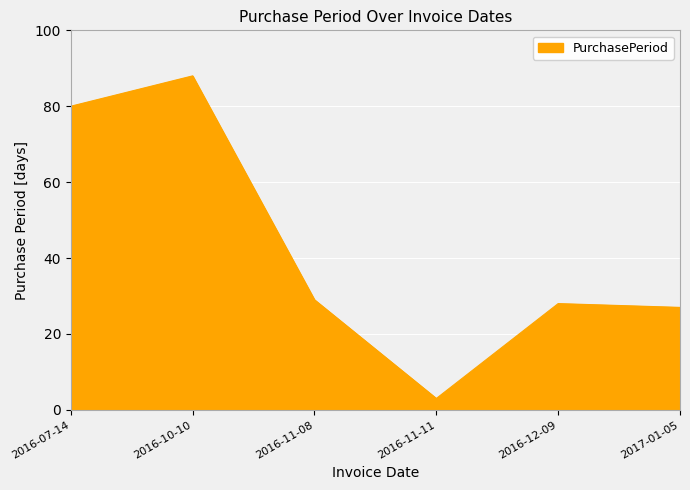

Which label corresponds to the largest value in the chart?

2016-10-10